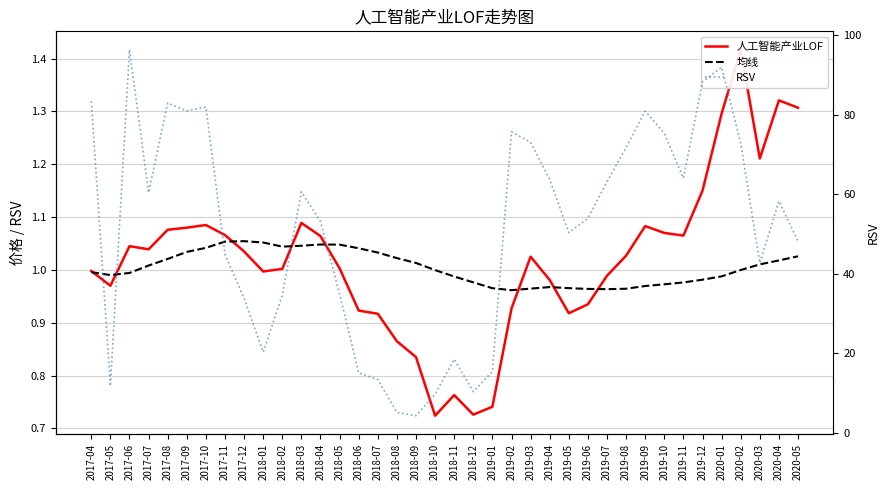

Read the 均线 value at 2017-07.

1.0